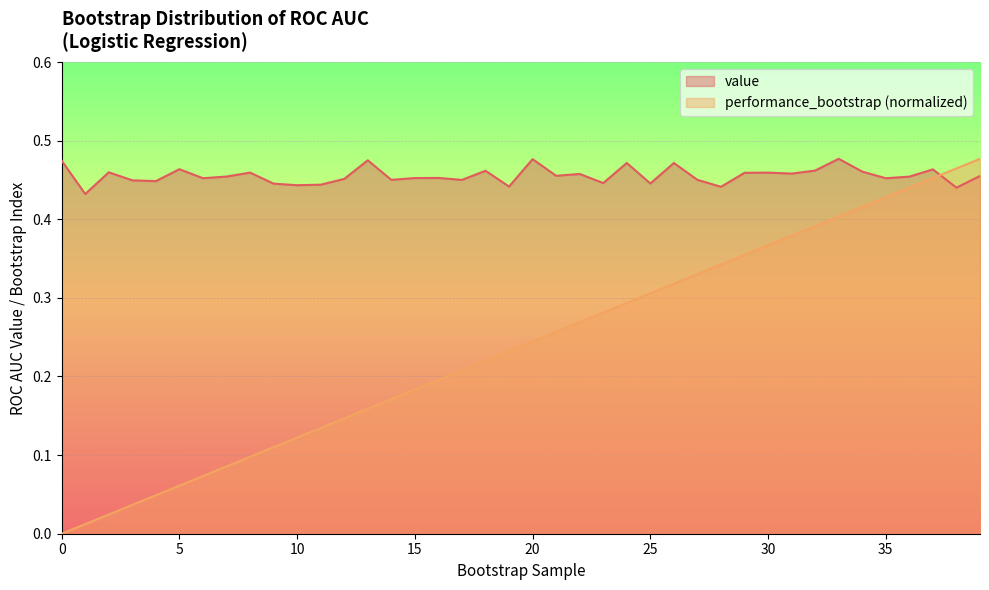

In value, how many points are higher than both neighbors (excluding endpoints)?

13